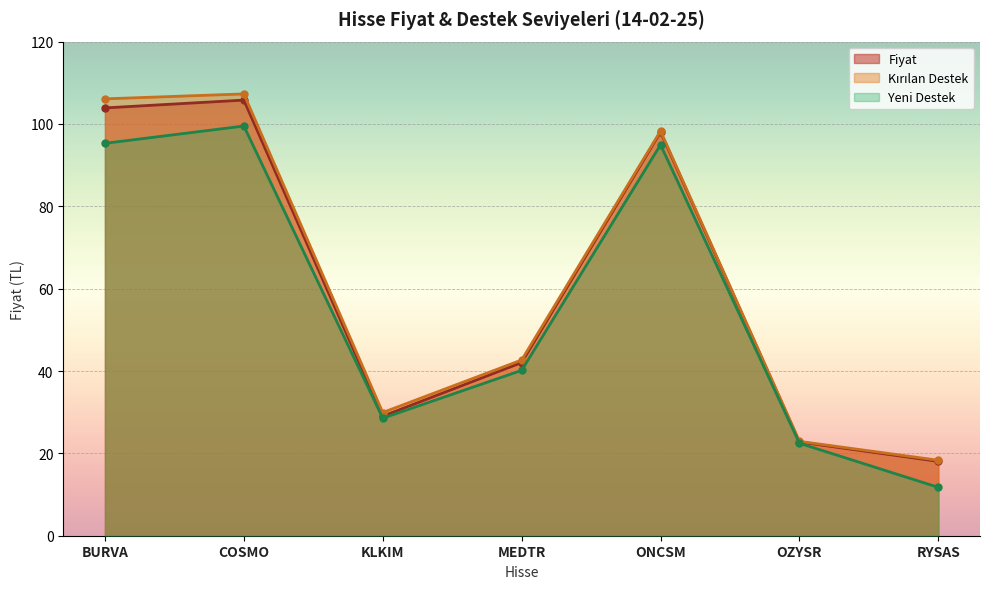

What is the label of the 6th point from the left?

OZYSR